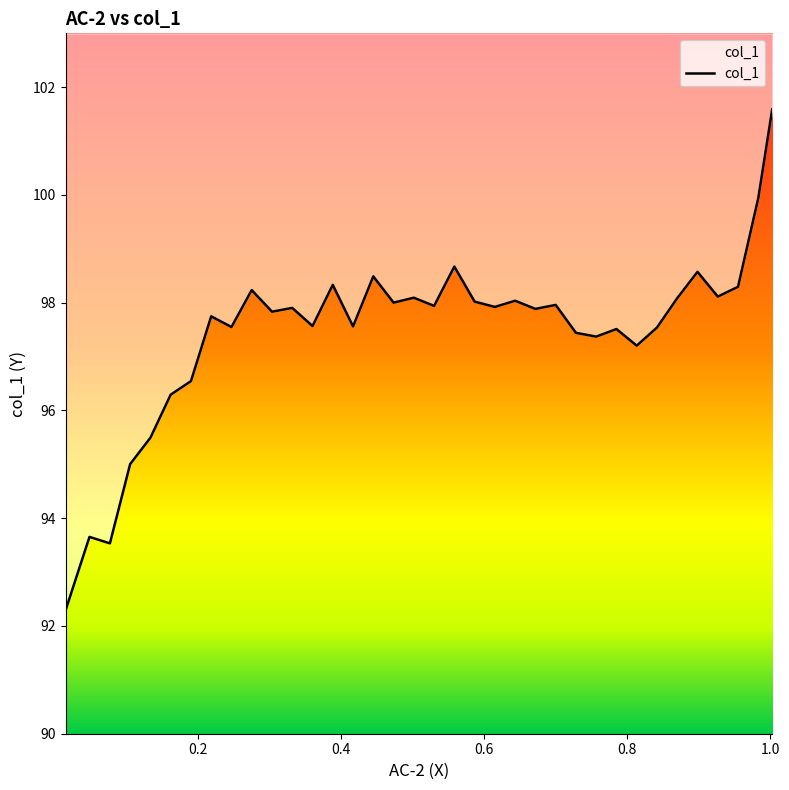

At which category does the data reach its first local valley?

0.0764